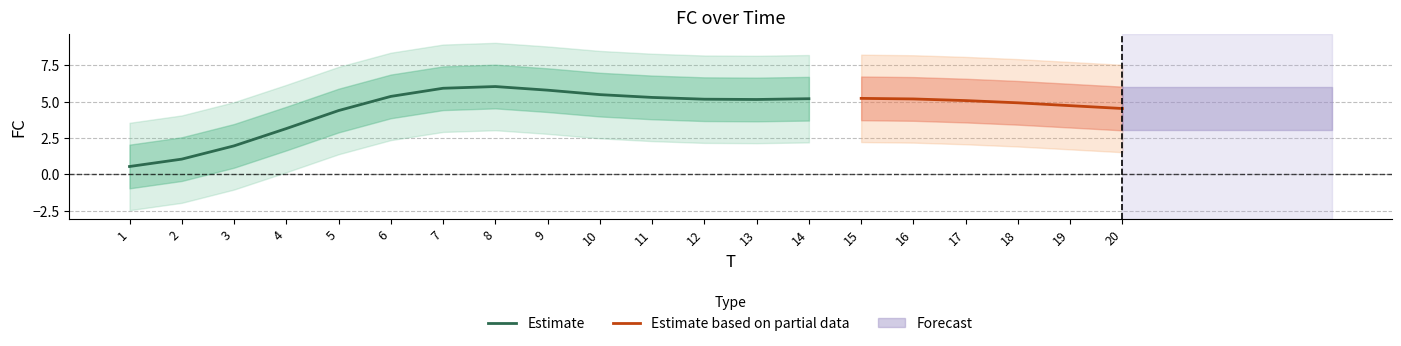

Where does the Estimate series first go above 5?

6